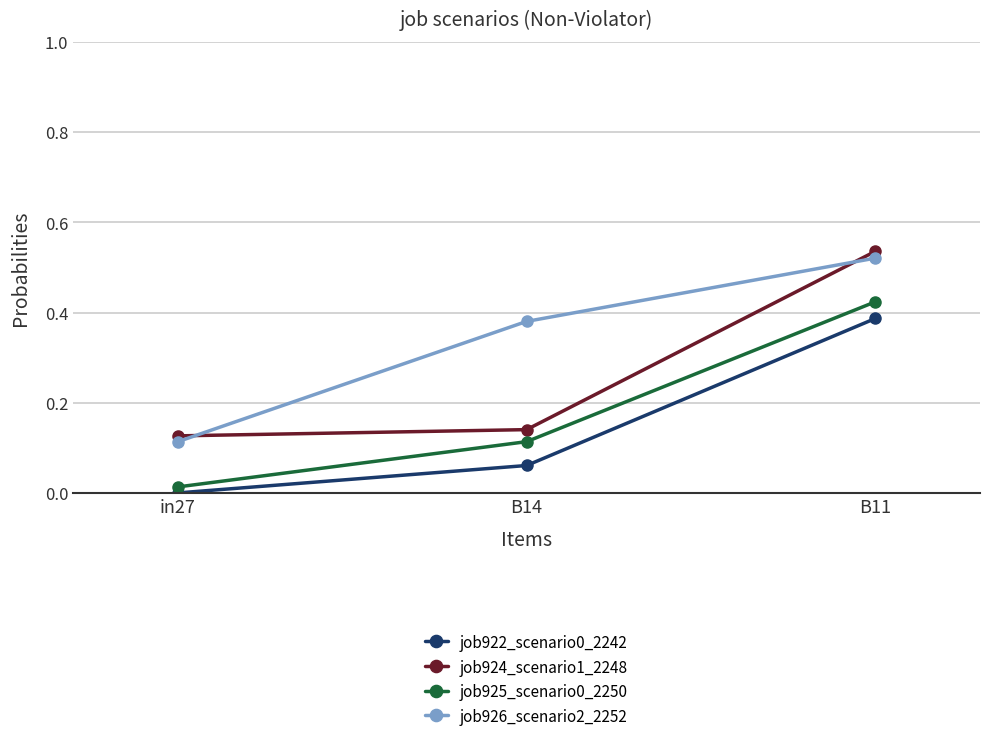

True or false: job924_scenario1_2248 has a value of 0.0 at B14.

False